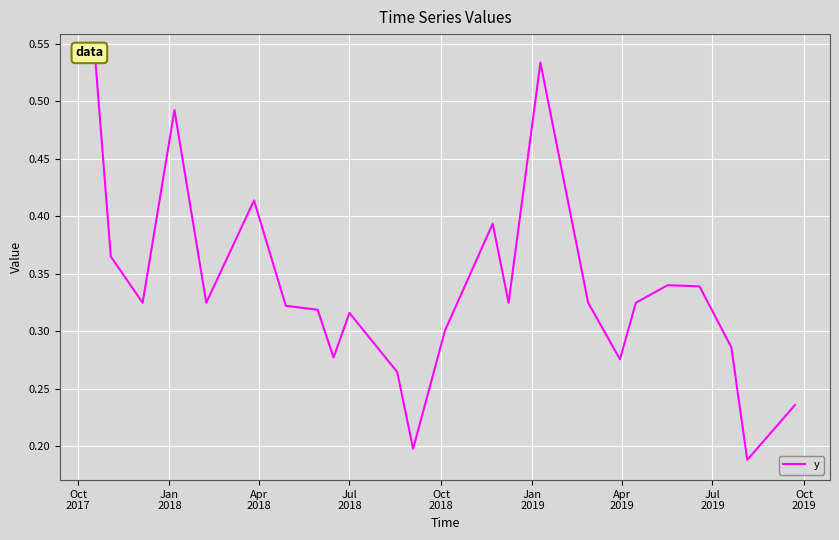

What is the minimum value shown in the chart?

0.2